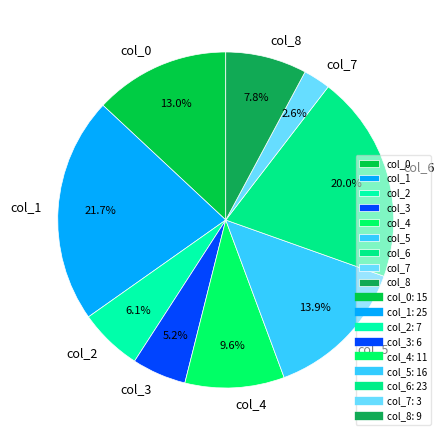

Which category has the smallest portion of the pie?

col_7